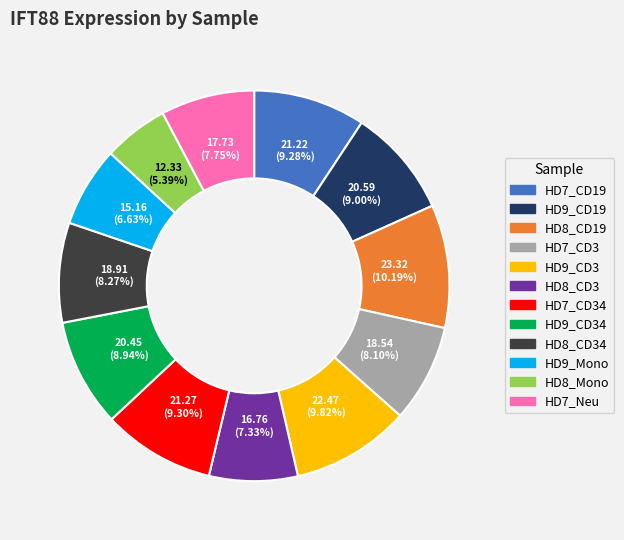

Which category has the smallest portion of the pie?

HD8_Mono